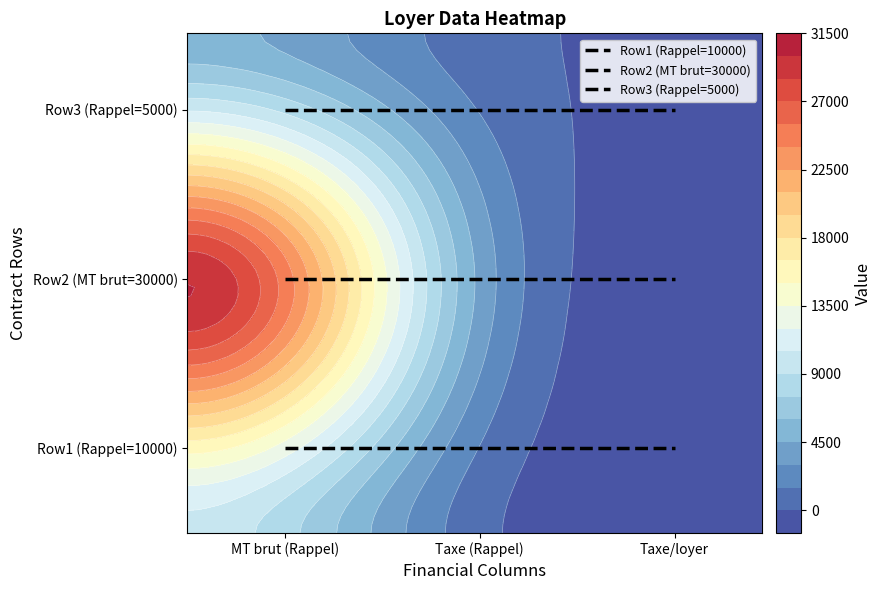

Is it true that Row3 (Rappel=5000) equals 50 at Taxe/loyer?

True